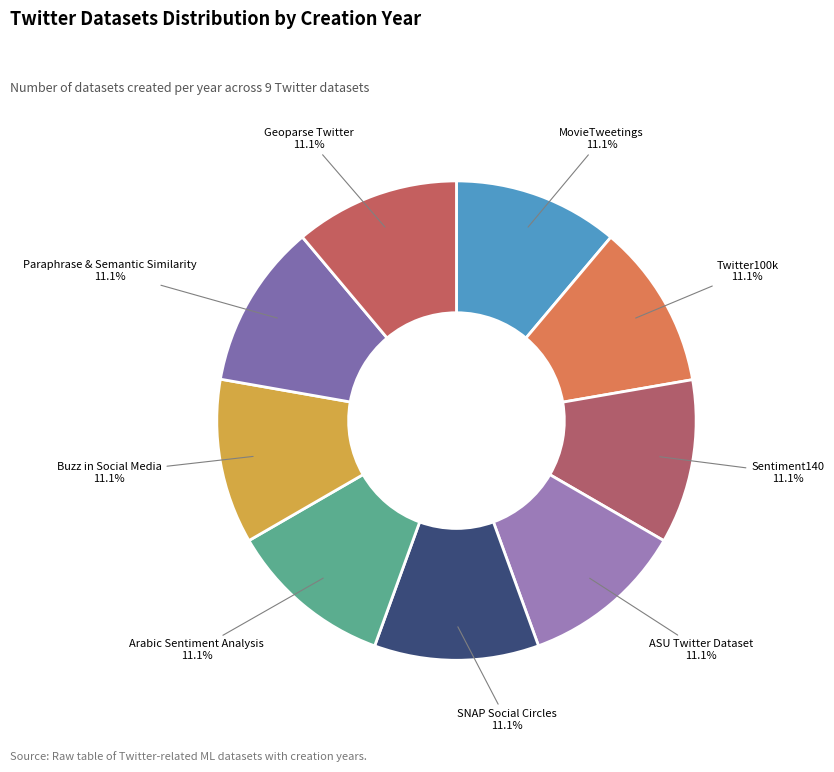

Which category has the biggest portion of the pie?

MovieTweetings